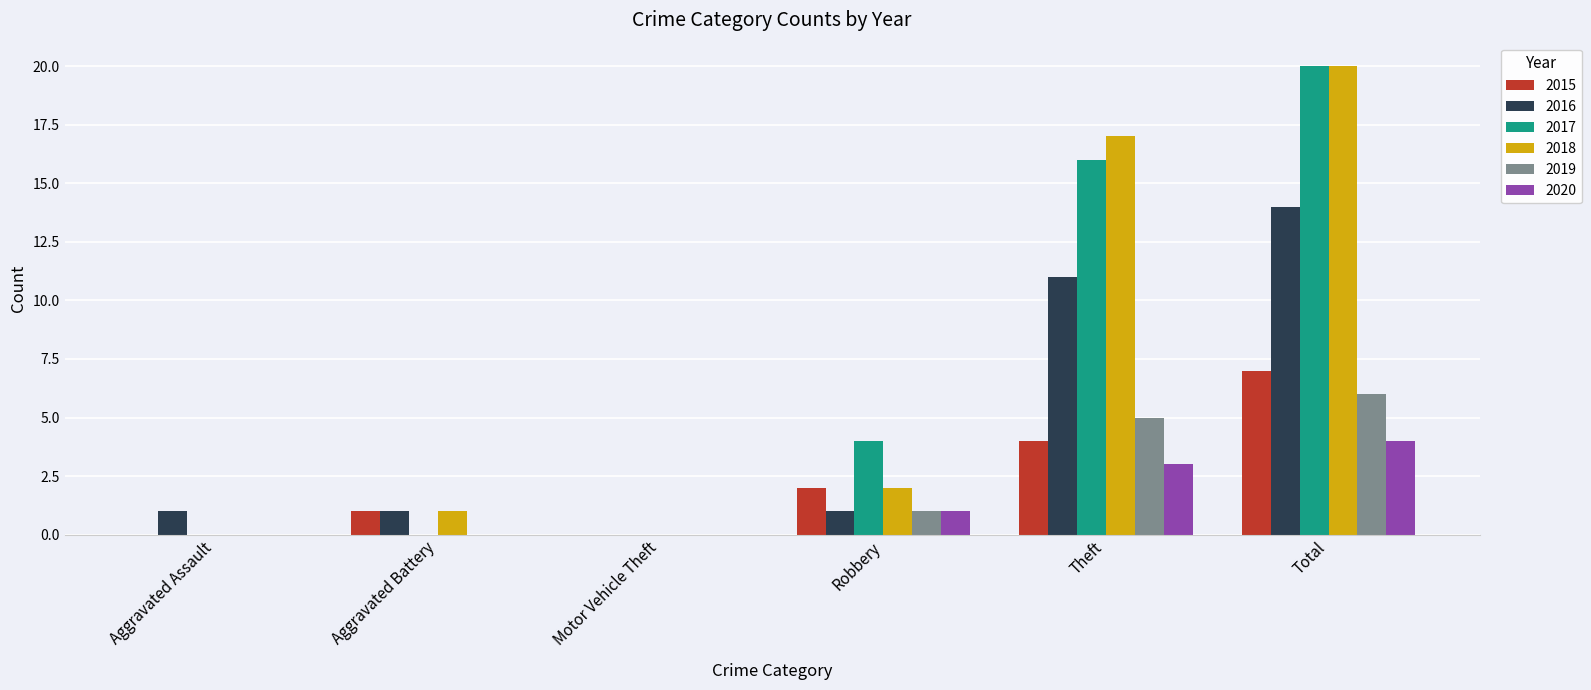

At which category is the sum across all series the highest?

Total